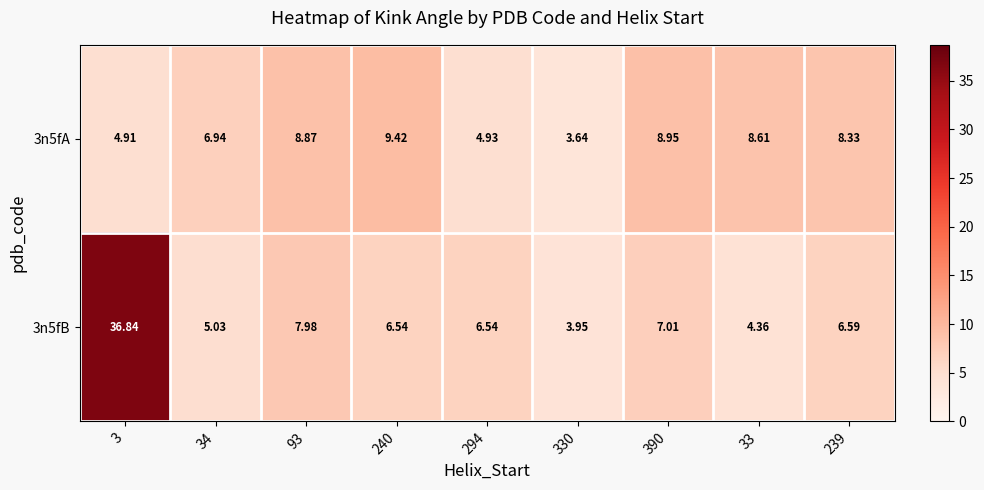

Between 239 and 33, which is larger?

33